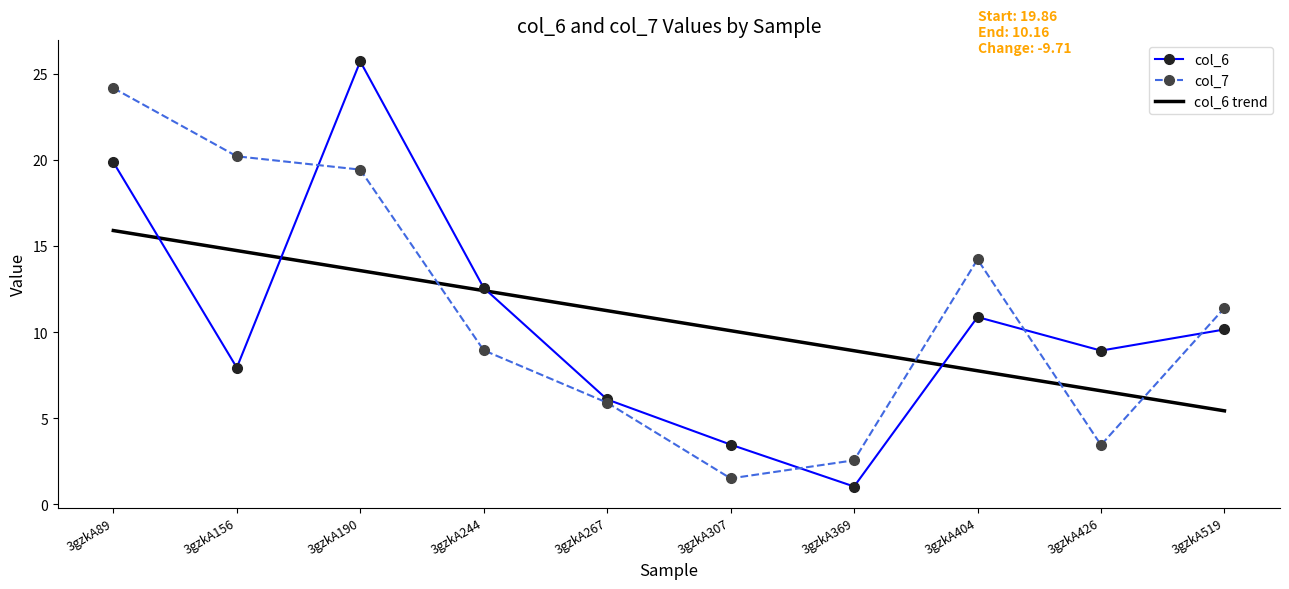

What is the difference between the col_7 values at 3gzkA156 and 3gzkA404?

6.0